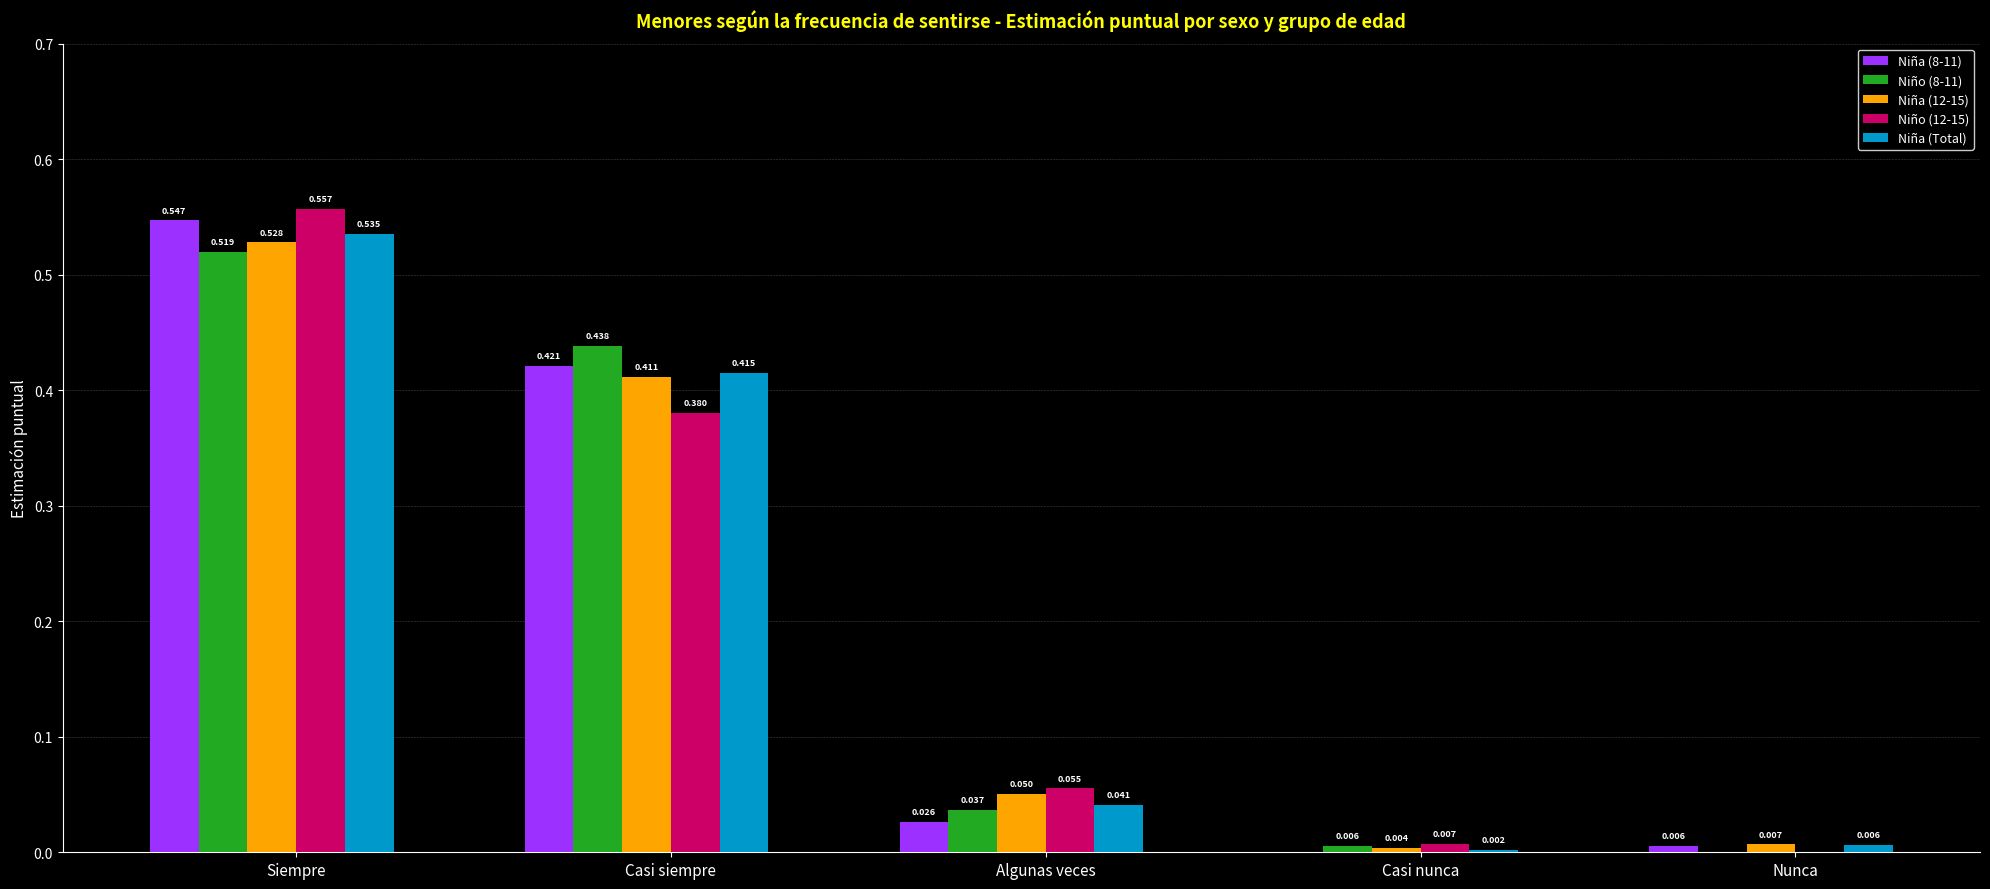

What are all the series names shown in the legend?

Niña (8-11), Niño (8-11), Niña (12-15), Niño (12-15), Niña (Total)